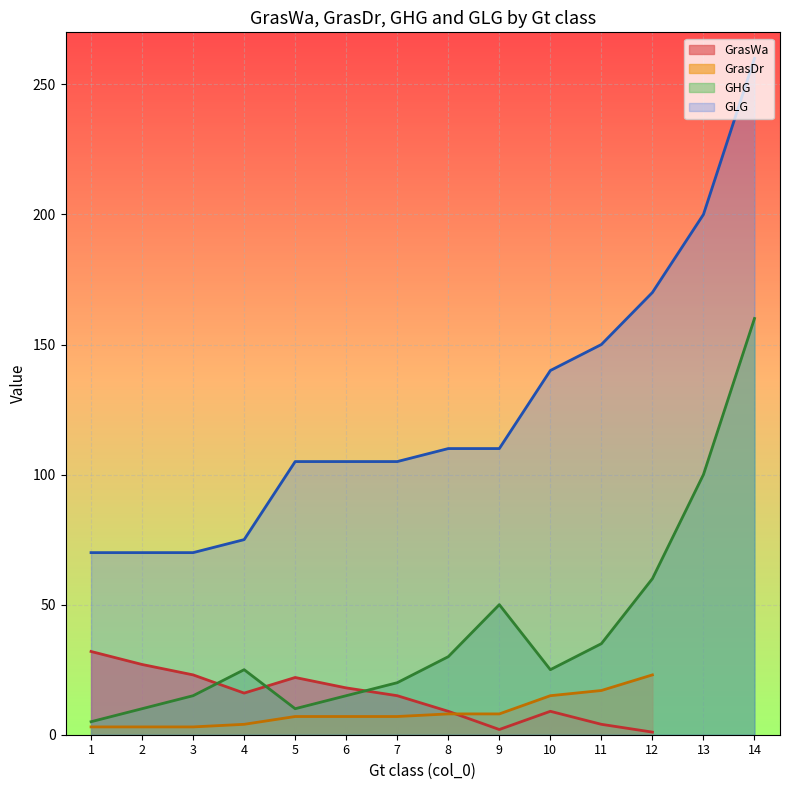

At which category is the sum across all series the highest?

12